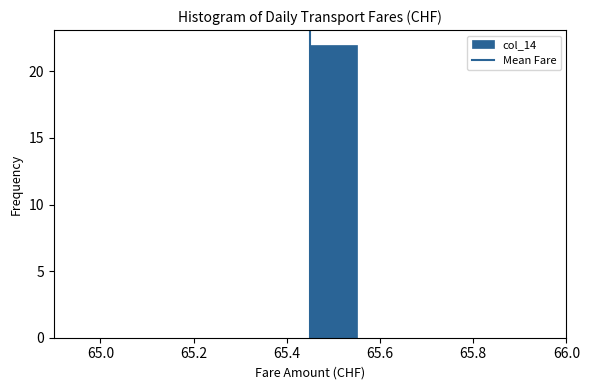

Reading left to right, list every bar in this chart as the range it spans on the x-axis followed by its height. Neither the bar edges nor the heights are printed on the chart, so give them approximately, as read against the axes.

64.95 to 65.05: 0
65.05 to 65.15: 0
65.15 to 65.25: 0
65.25 to 65.35: 0
65.35 to 65.45: 0
65.45 to 65.55: 22
65.55 to 65.65: 0
65.65 to 65.75: 0
65.75 to 65.85: 0
65.85 to 65.95: 0